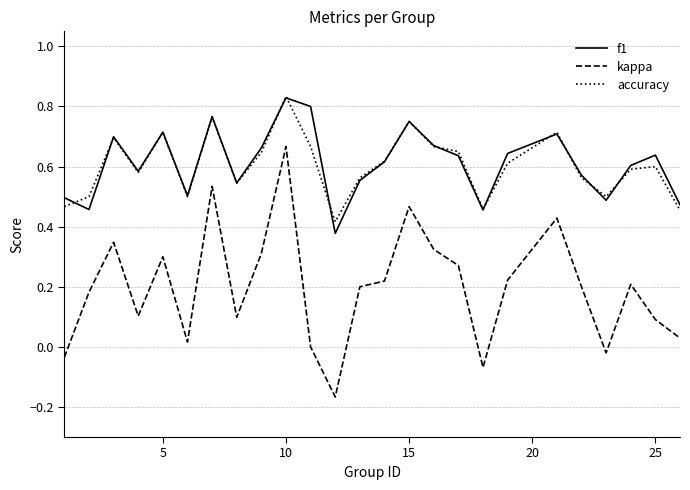

True or false: kappa and accuracy cross at least once.

False